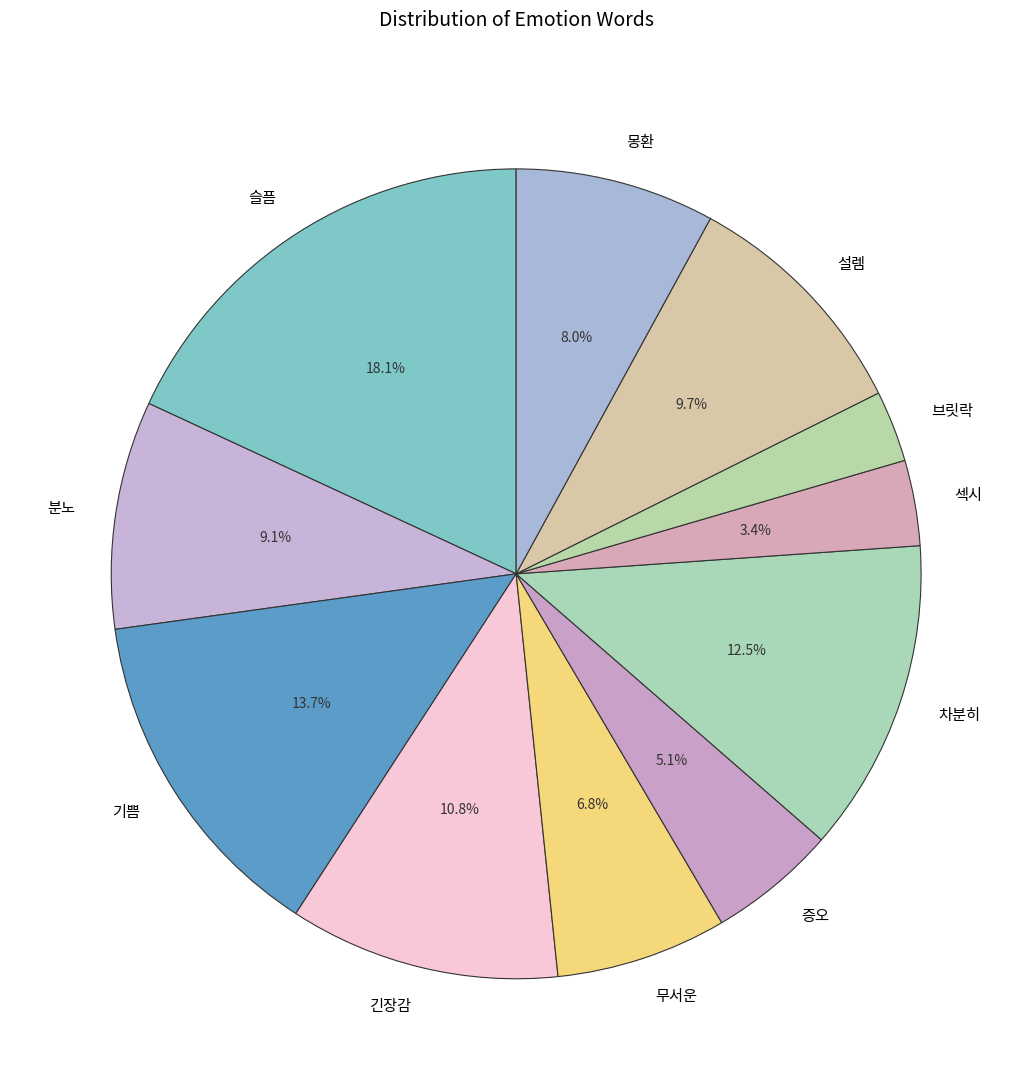

To the nearest percent, what is the combined percentage of 섹시 and 차분히?

16%